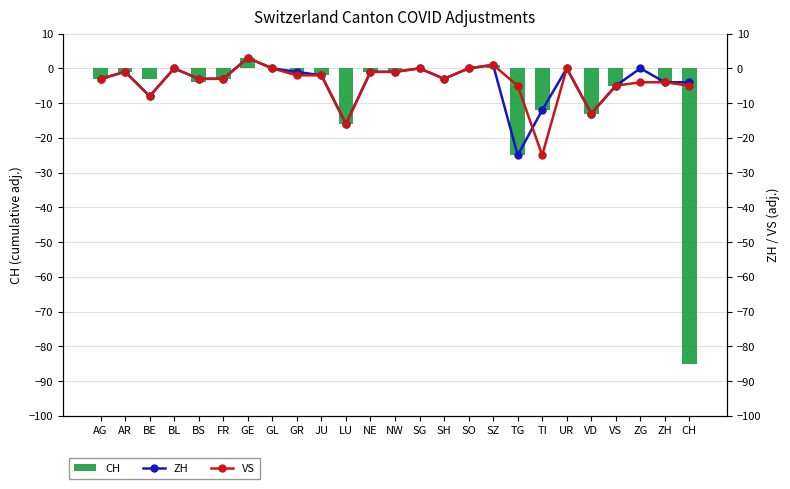

What is the value of the VS bar at the 9th from the left?

-2